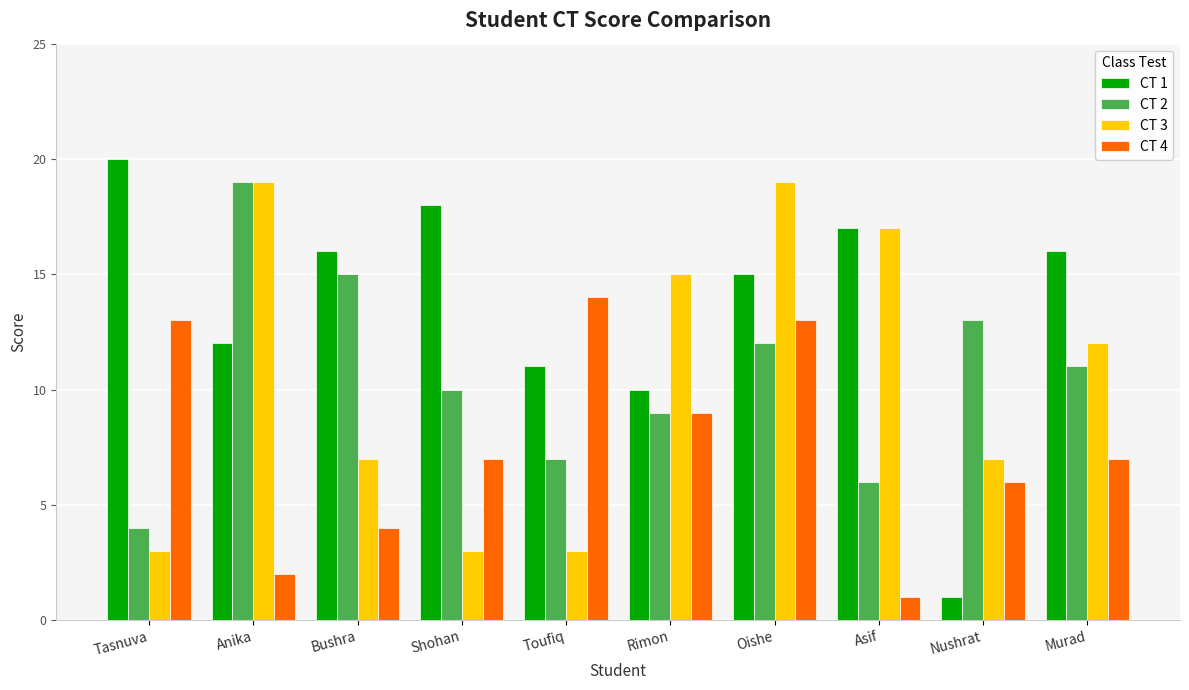

How many distinct data groups are displayed?

4